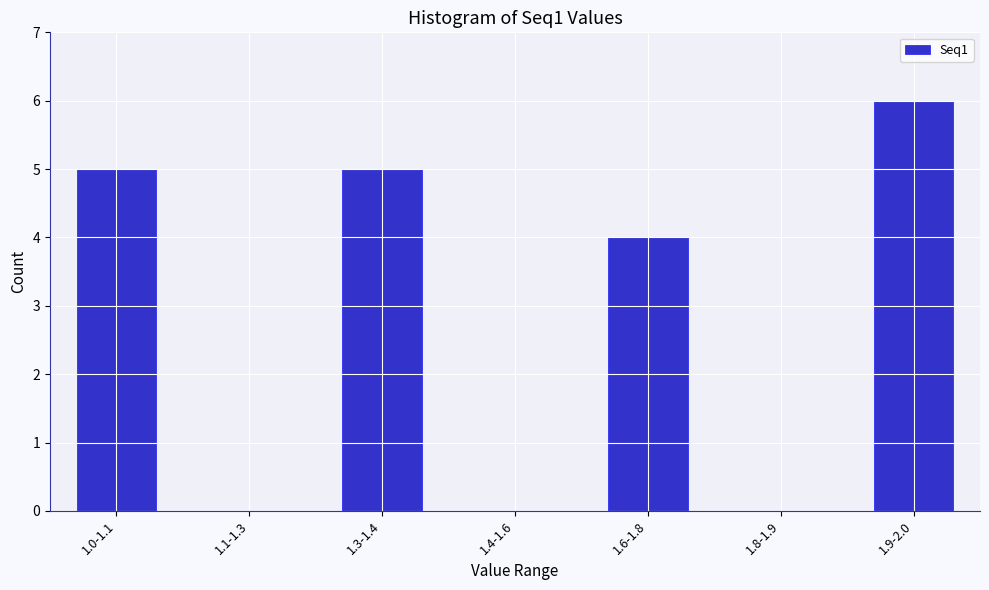

Reading left to right, transcribe all the data shown in this chart.

1.0-1.1=5	1.1-1.3=0	1.3-1.4=5	1.4-1.6=0	1.6-1.8=4	1.8-1.9=0	1.9-2.0=6